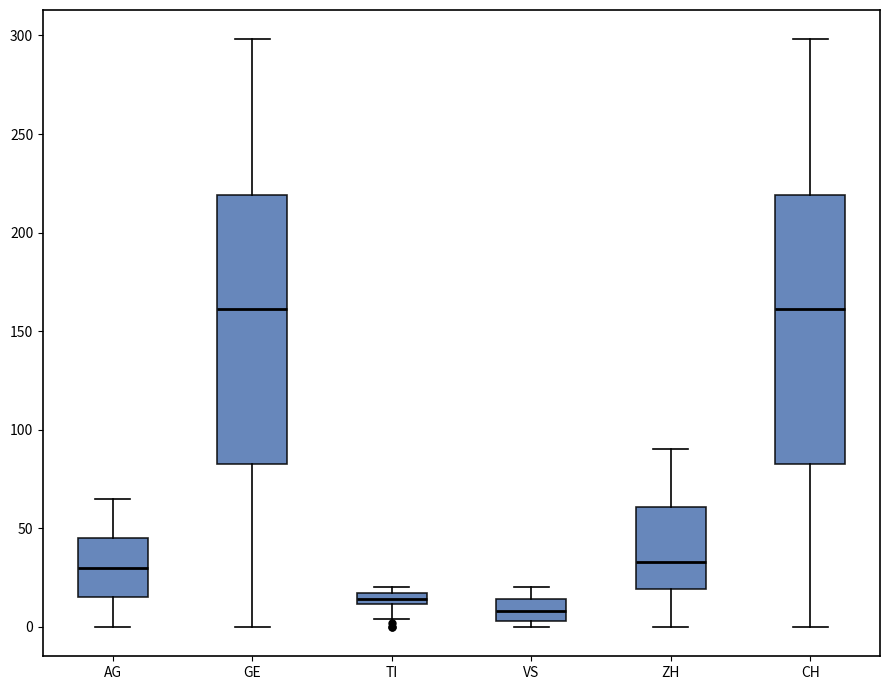

Where is the lower edge of the box for AG on the y-axis? The values are not printed on the chart, so give them approximately, as read against the axis.

15